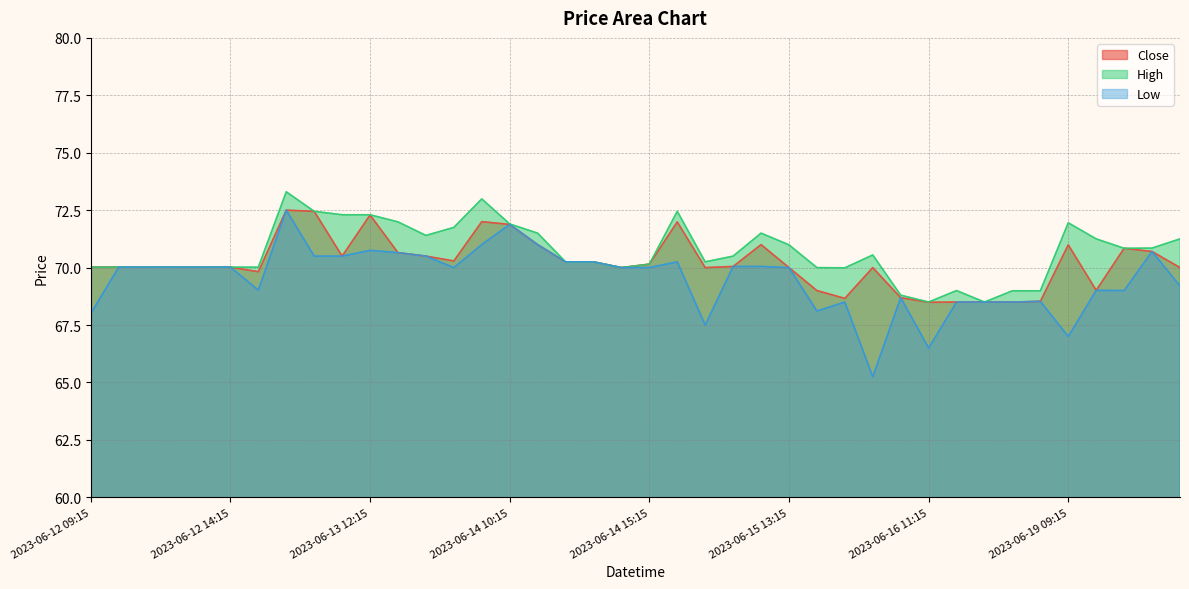

What is the difference between the High values at 2023-06-13 13:15 and 2023-06-16 10:15?

3.2